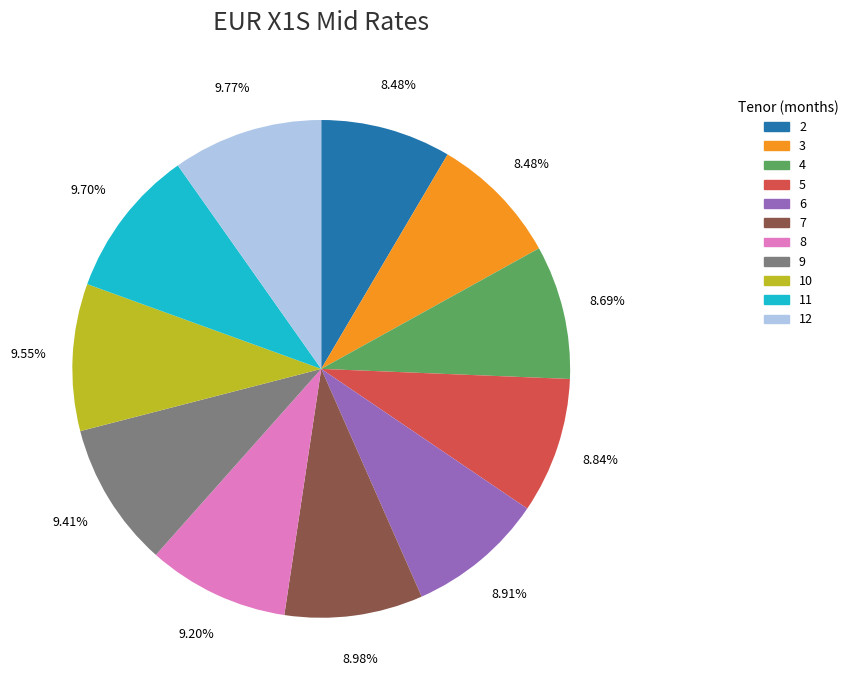

Does any single category account for the majority?

No